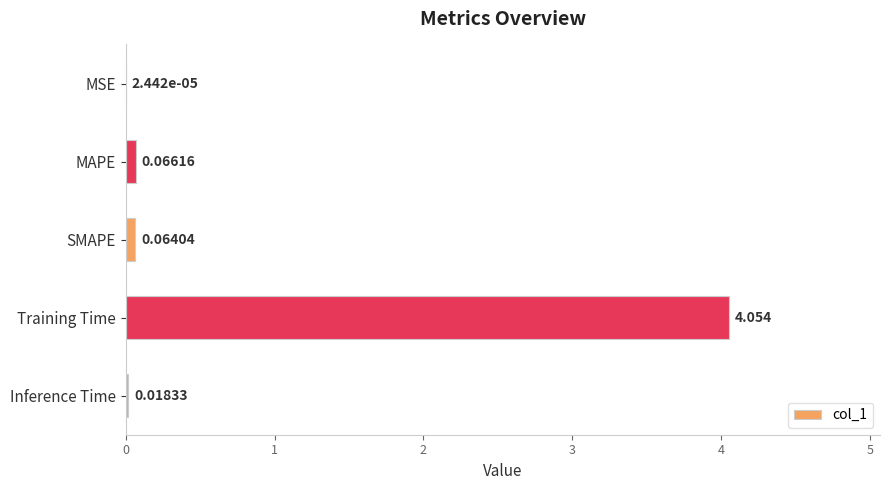

Which has a higher value, Training Time or SMAPE?

Training Time